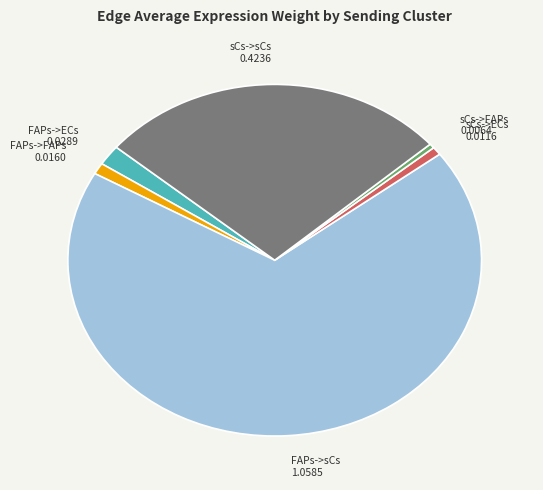

Is it true that sCs->sCs is 35% of the pie?

False